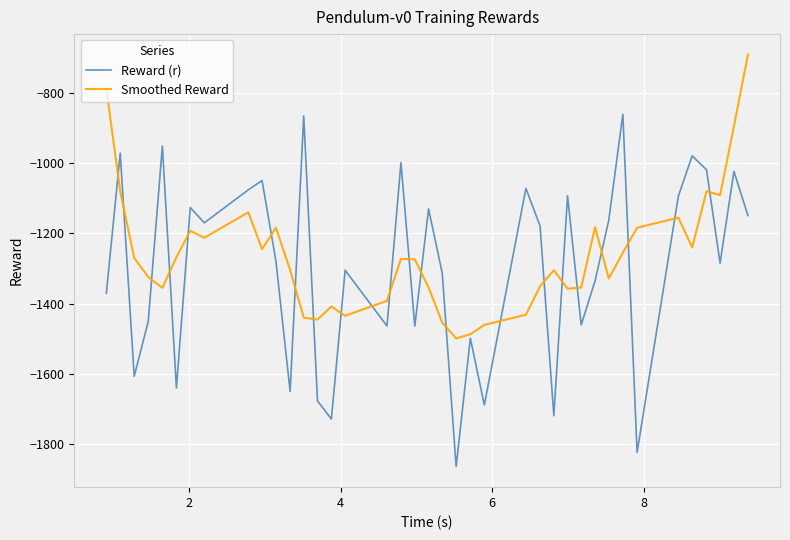

How many interior local valleys does the Reward (r) series have?

13